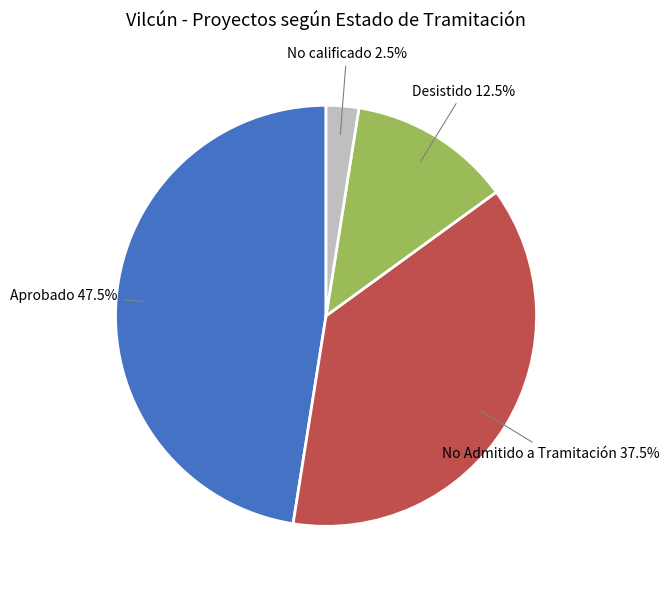

What is the smallest slice in the pie chart?

No calificado